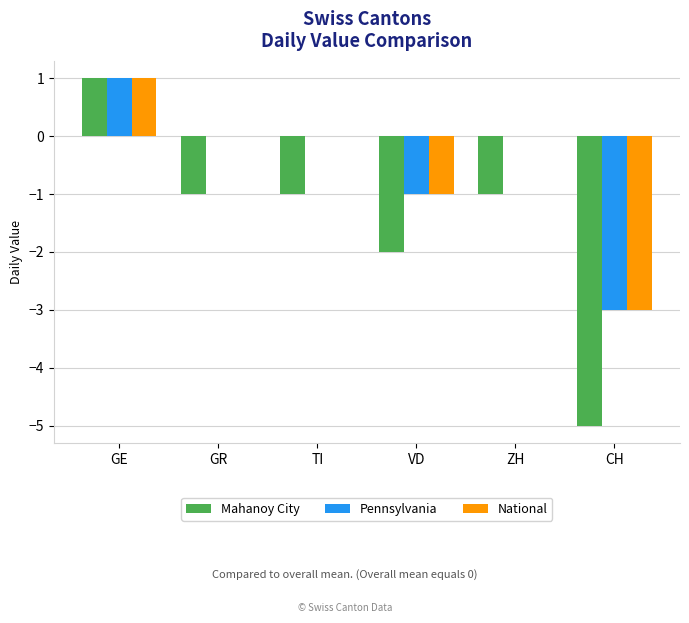

Are the bars grouped side by side (vs. stacked)?

Yes